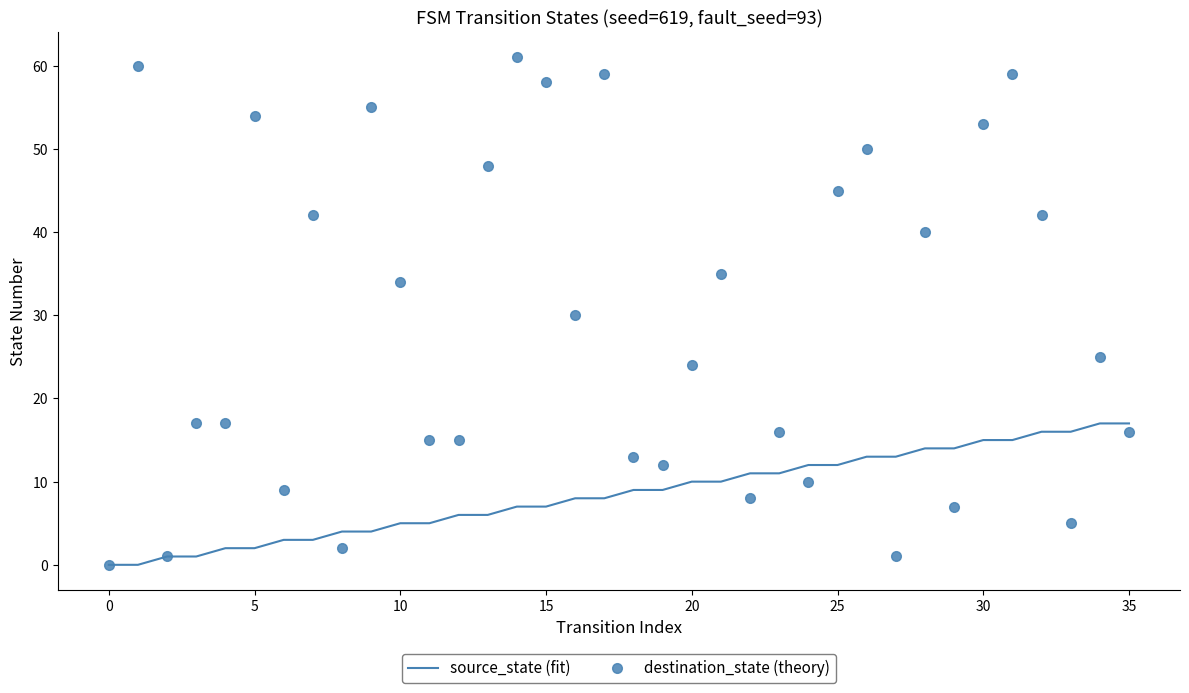

Which series has the largest range (max minus min)?

destination_state (theory)